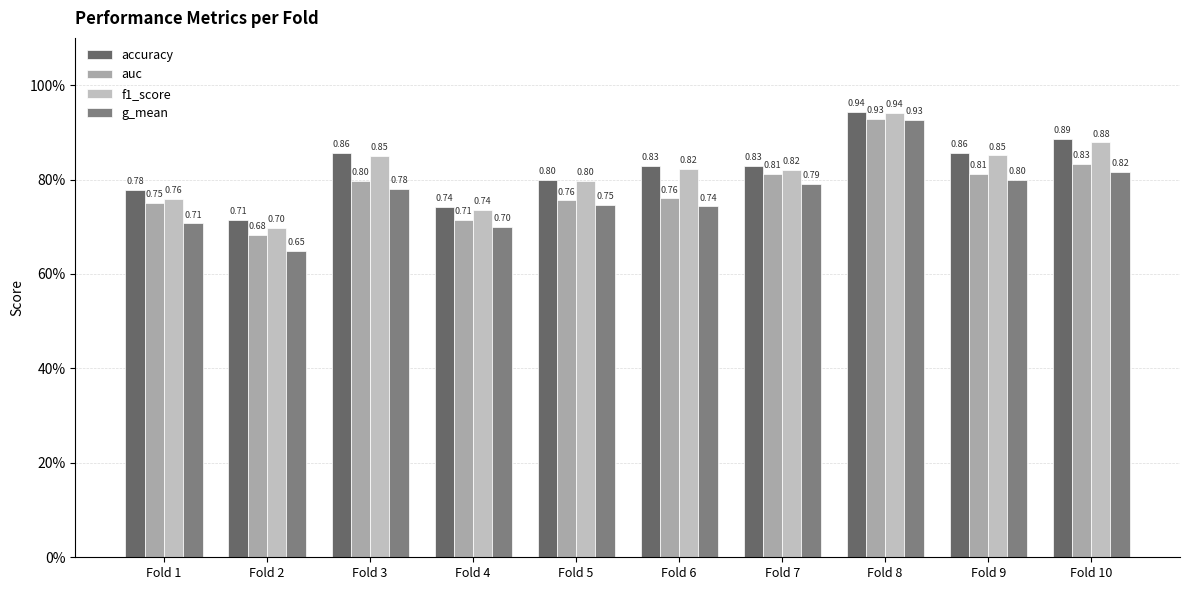

What is the difference between the second highest and minimum values in the g_mean series?

0.2